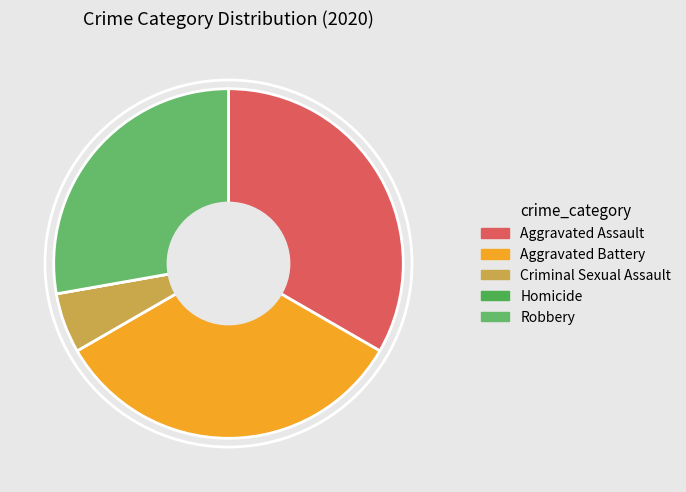

To the nearest percent, what is the difference between the largest and smallest slice percentages?

33%